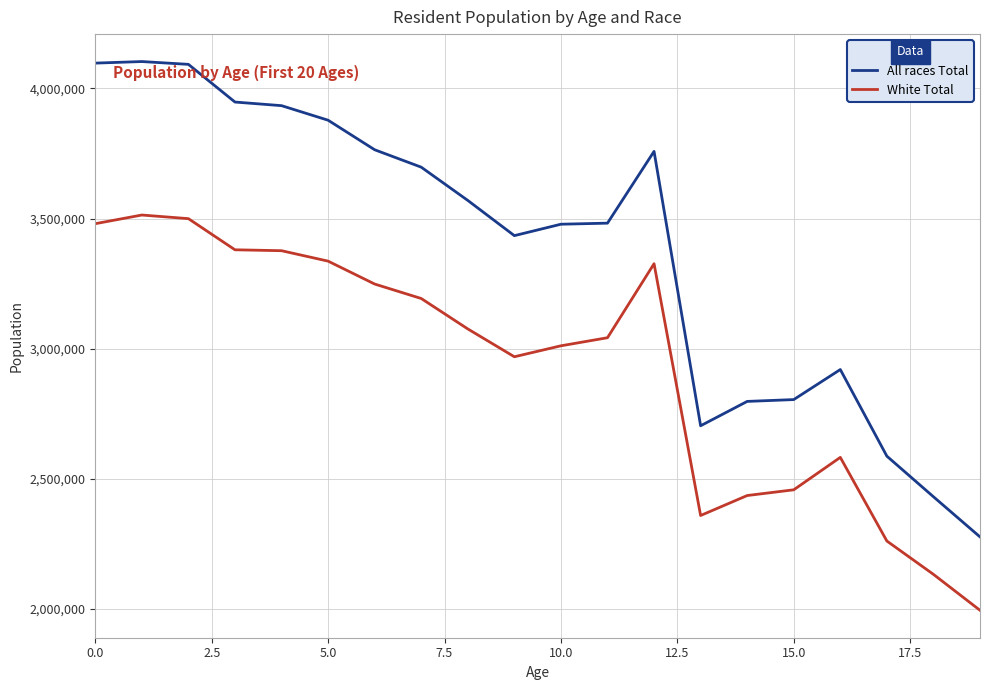

Which series has the largest total across all categories?

All races Total